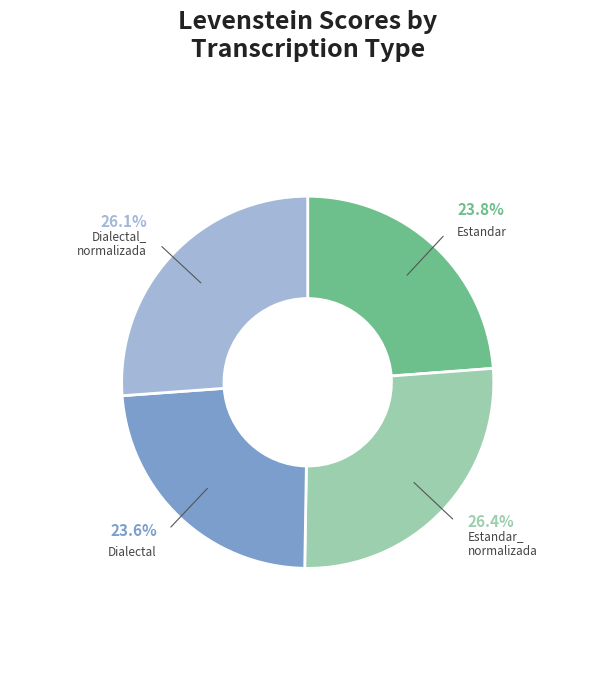

Does any single category account for the majority?

No